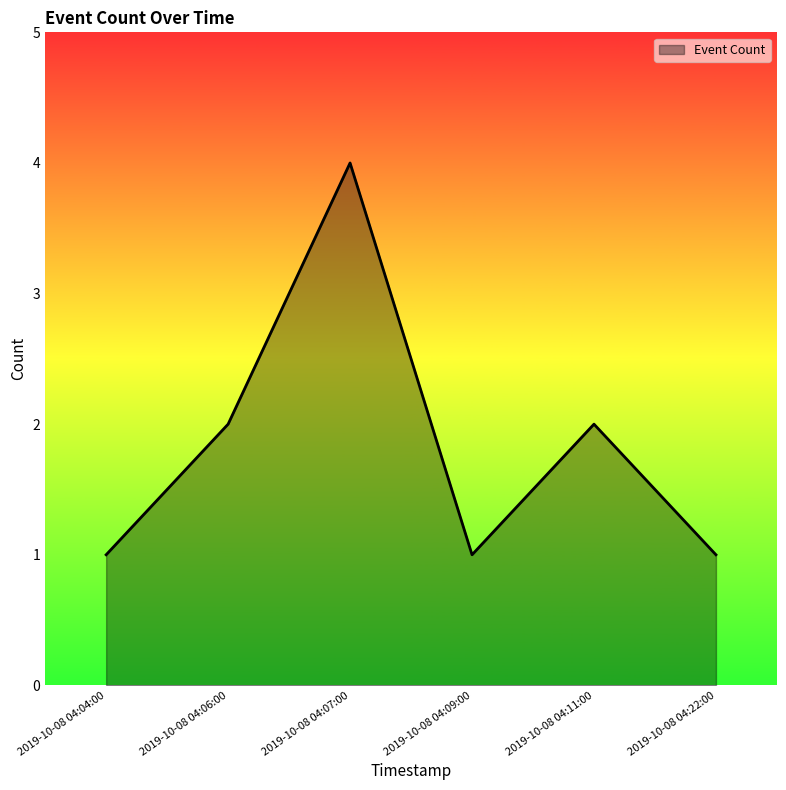

The value at 2019-10-08 04:22:00 is 0. True or false?

False